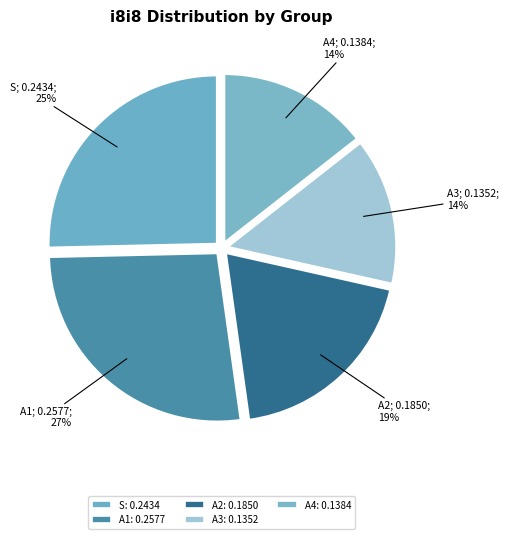

Is it true that A1 is 27% of the pie?

True